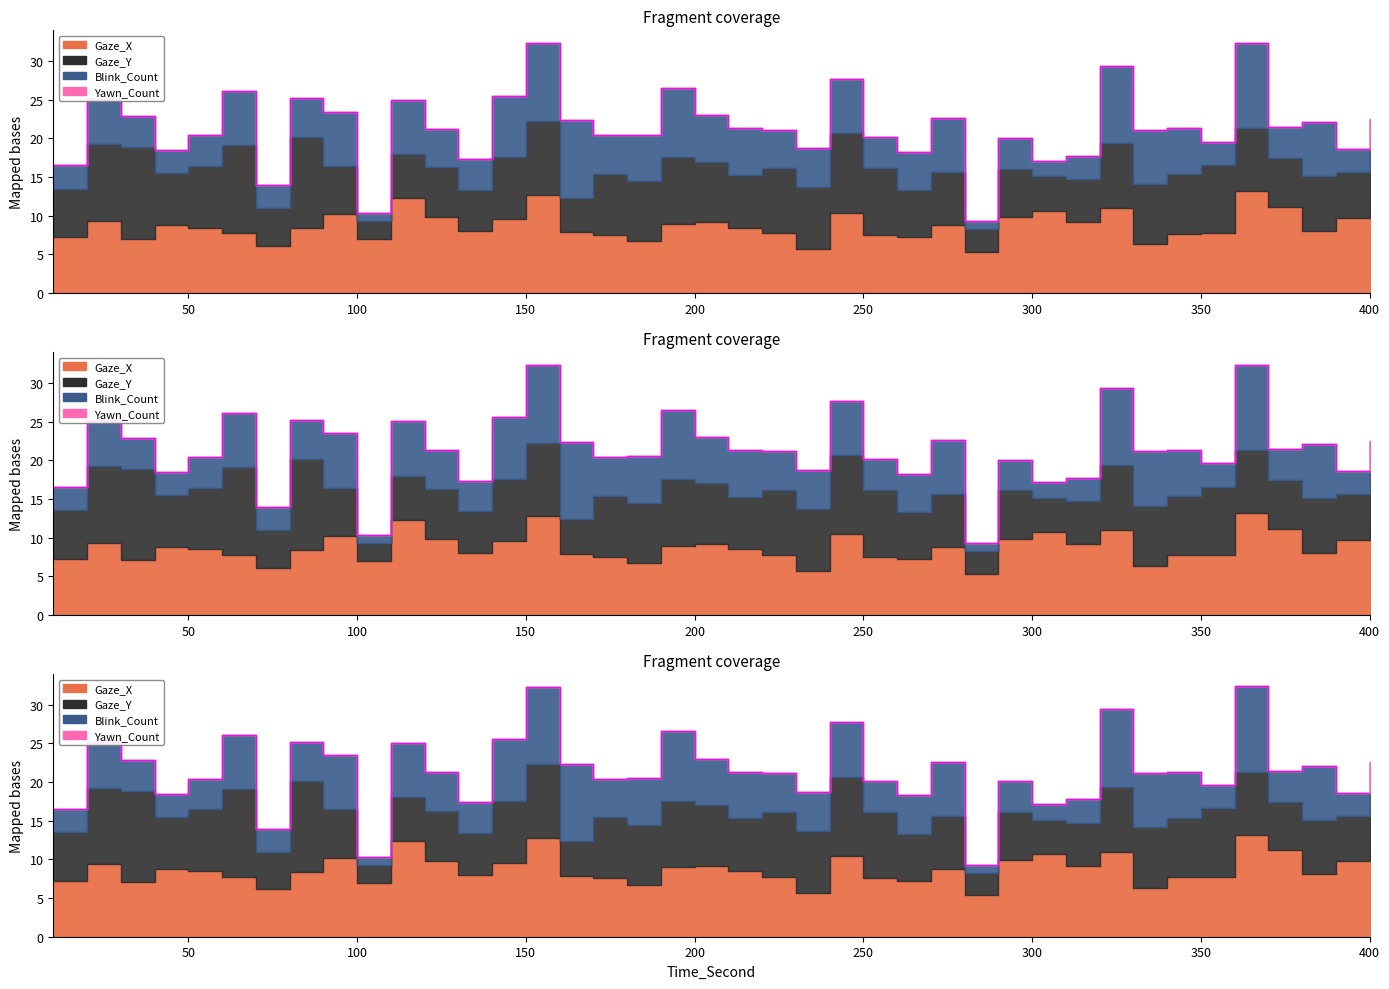

At 140, list the series in order from largest to smallest.

Gaze_X, Gaze_Y, Blink_Count, Yawn_Count